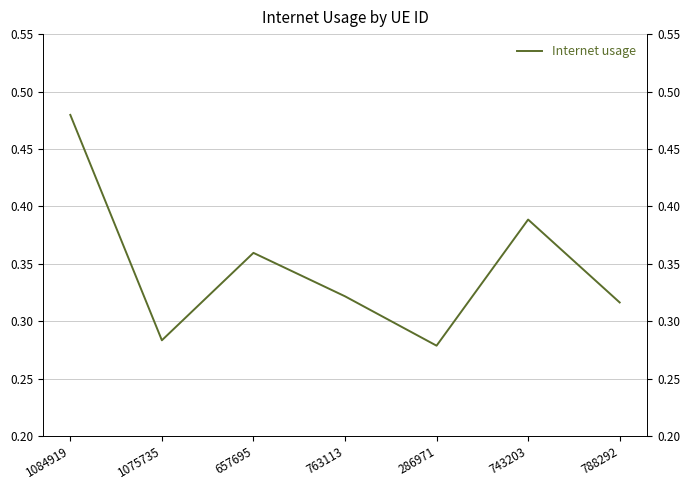

Reading left to right, list all the values displayed in this chart.

1084919=0.5	1075735=0.3	657695=0.4	763113=0.3	286971=0.3	743203=0.4	788292=0.3